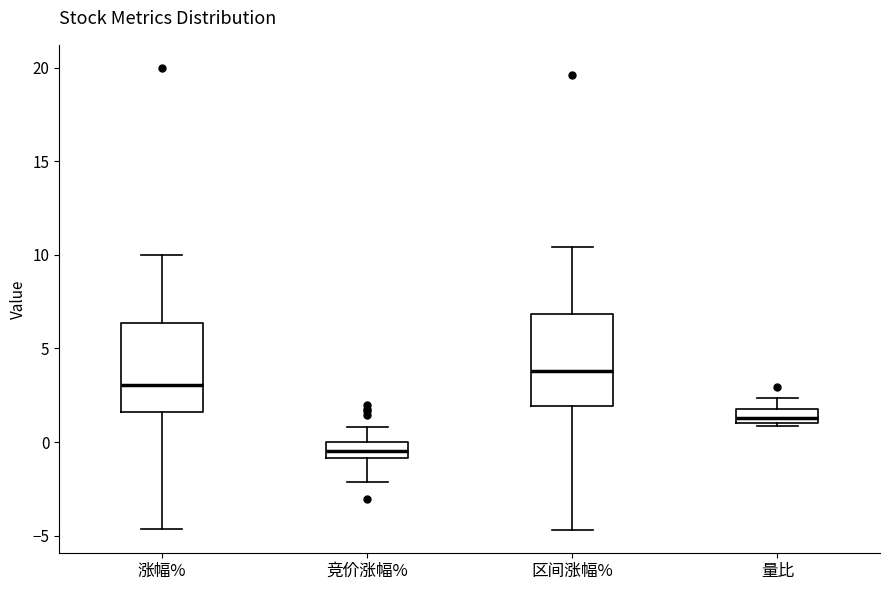

Which box has the highest median line?

区间涨幅%